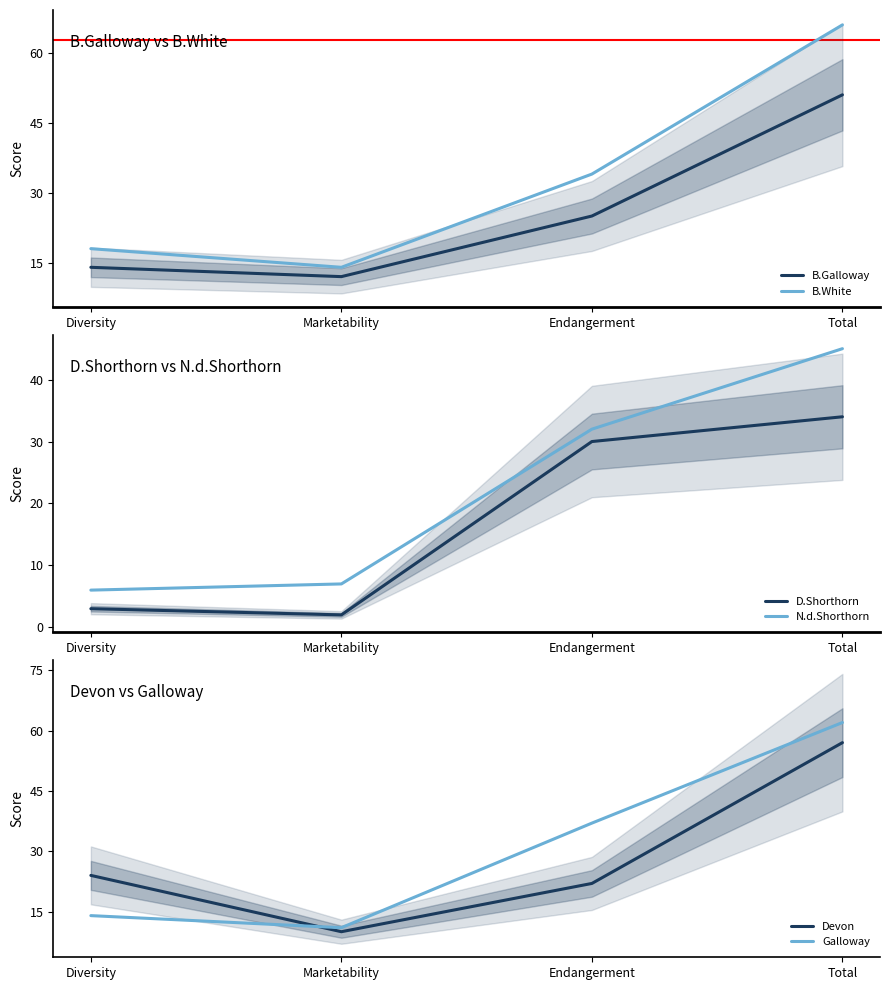

Rank the categories by Devon value from lowest to highest.

Marketability, Endangerment, Diversity, Total